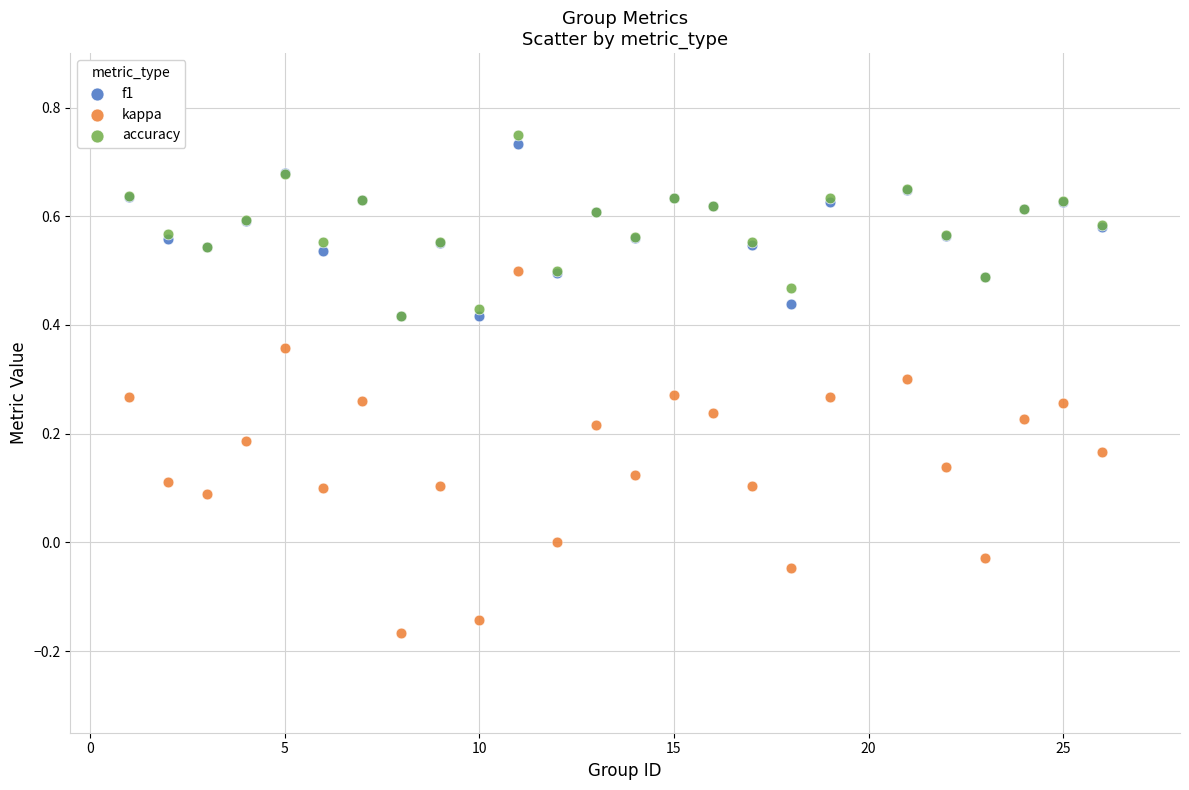

Which series has the widest spread of Y values?

kappa